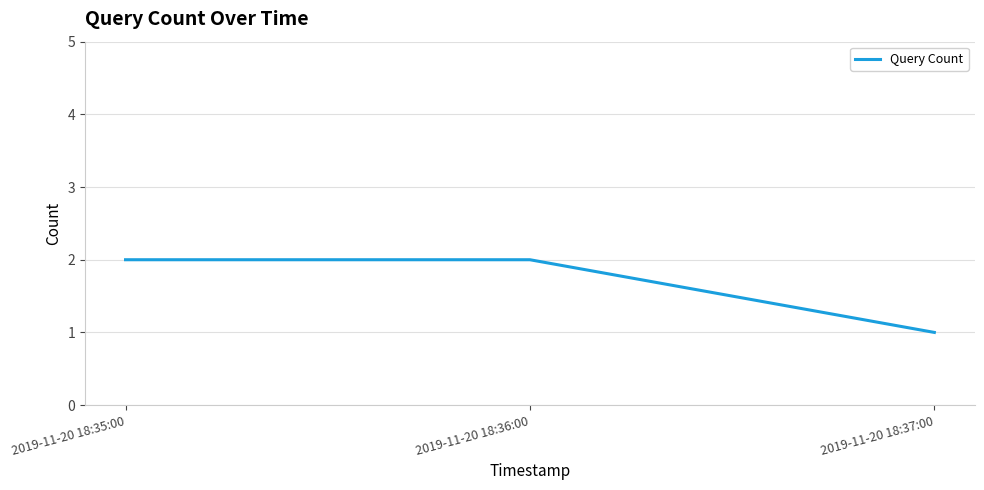

Which label corresponds to the smallest value in the chart?

2019-11-20 18:37:00